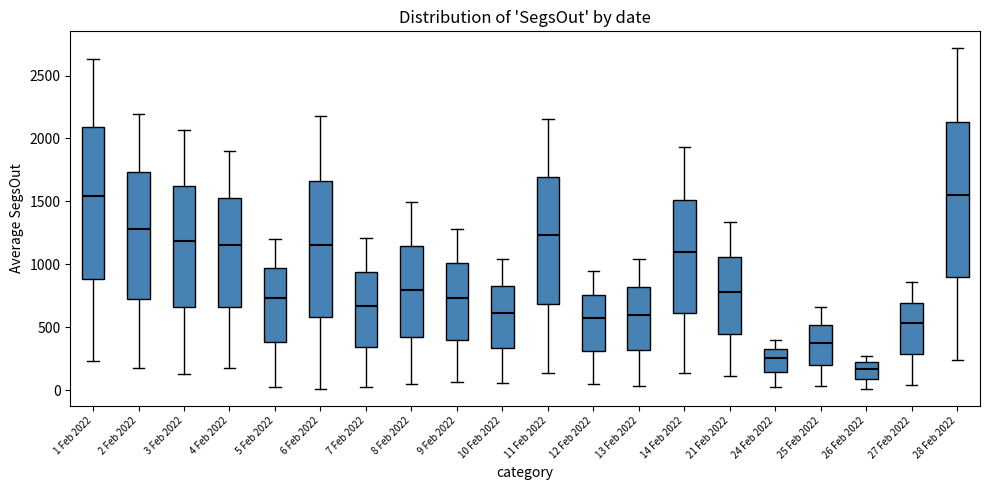

Reading left to right, read every box against the y-axis: the position of its median line, the range the box covers, and the ends of its whiskers. The values are not printed on the chart, so give them approximately, as read against the axis.

1 Feb 2022: median 1550, box 900 to 2100, whiskers 250 to 2650
2 Feb 2022: median 1300, box 750 to 1750, whiskers 150 to 2200
3 Feb 2022: median 1200, box 650 to 1650, whiskers 150 to 2050
4 Feb 2022: median 1150, box 650 to 1500, whiskers 200 to 1900
5 Feb 2022: median 750, box 400 to 950, whiskers 50 to 1200
6 Feb 2022: median 1150, box 600 to 1650, whiskers 0 to 2200
7 Feb 2022: median 650, box 350 to 950, whiskers 50 to 1200
8 Feb 2022: median 800, box 400 to 1150, whiskers 50 to 1500
9 Feb 2022: median 750, box 400 to 1000, whiskers 50 to 1300
10 Feb 2022: median 600, box 350 to 850, whiskers 50 to 1050
11 Feb 2022: median 1250, box 700 to 1700, whiskers 150 to 2150
12 Feb 2022: median 550, box 300 to 750, whiskers 50 to 950
13 Feb 2022: median 600, box 300 to 800, whiskers 50 to 1050
14 Feb 2022: median 1100, box 600 to 1500, whiskers 150 to 1950
21 Feb 2022: median 800, box 450 to 1050, whiskers 100 to 1350
24 Feb 2022: median 250, box 150 to 350, whiskers 50 to 400
25 Feb 2022: median 350, box 200 to 500, whiskers 50 to 650
26 Feb 2022: median 150, box 100 to 200, whiskers 0 to 250
27 Feb 2022: median 550, box 300 to 700, whiskers 50 to 850
28 Feb 2022: median 1550, box 900 to 2150, whiskers 250 to 2700